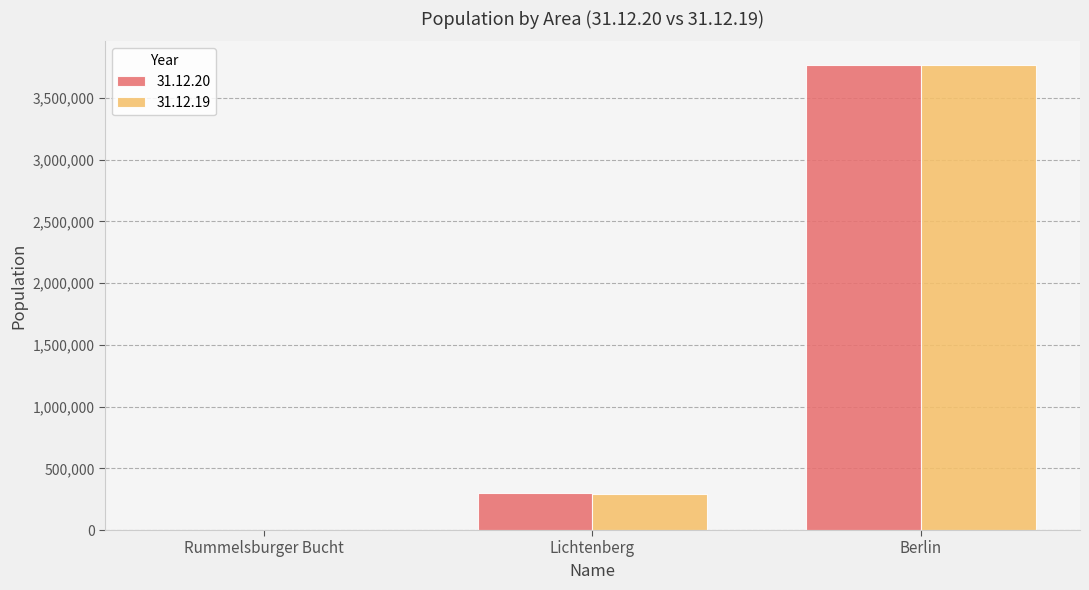

Which label corresponds to the largest value in the chart?

Berlin